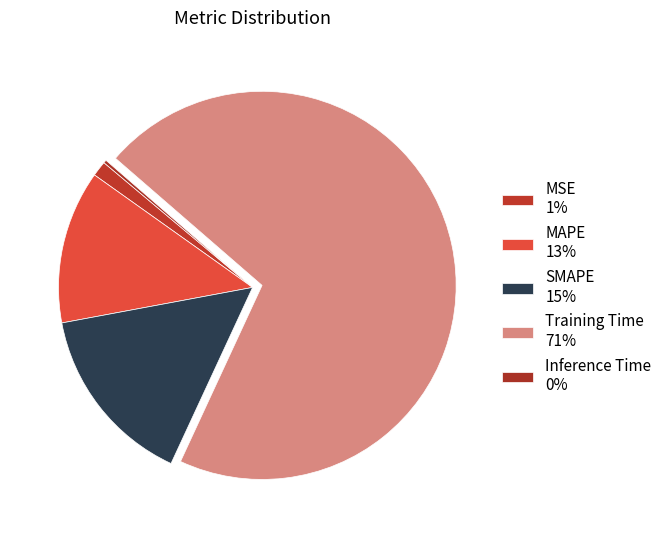

Does Inference Time represent more than half of the total?

No